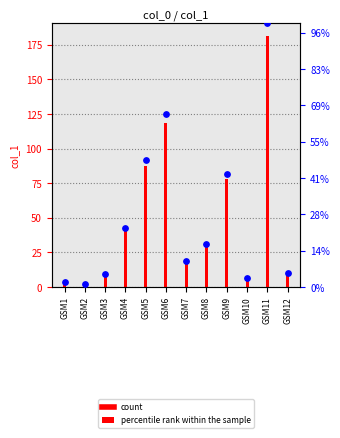

At how many categories does at least one series exceed 68?

4